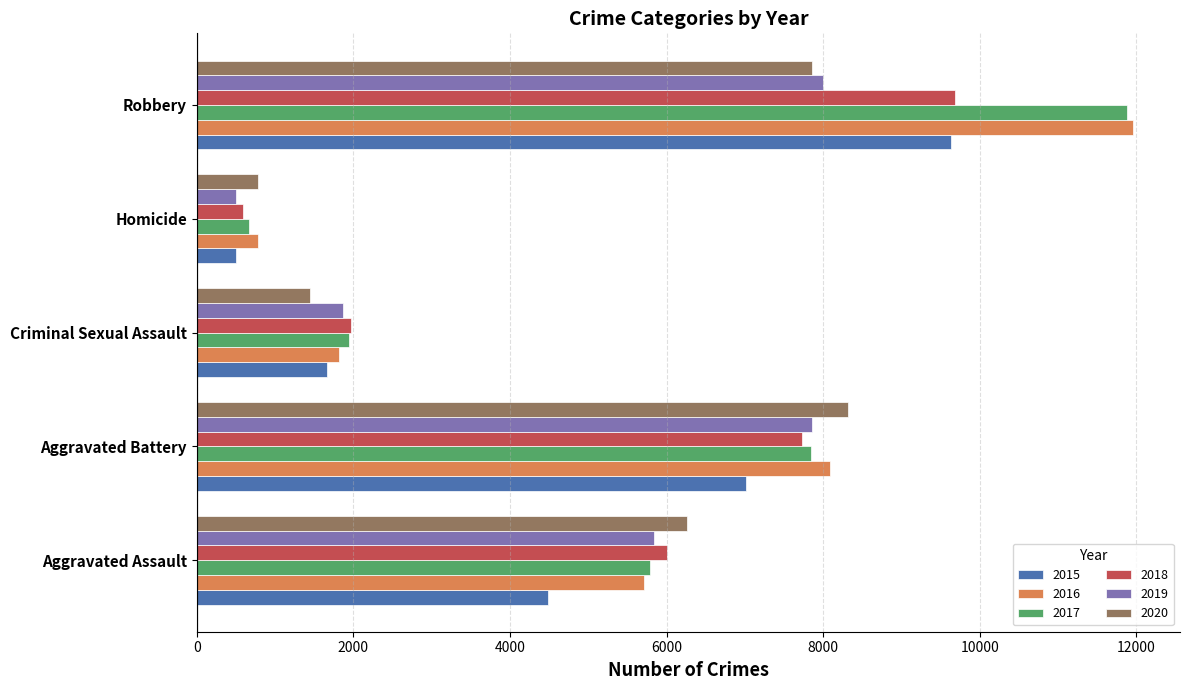

What is the minimum value for 2017?

672